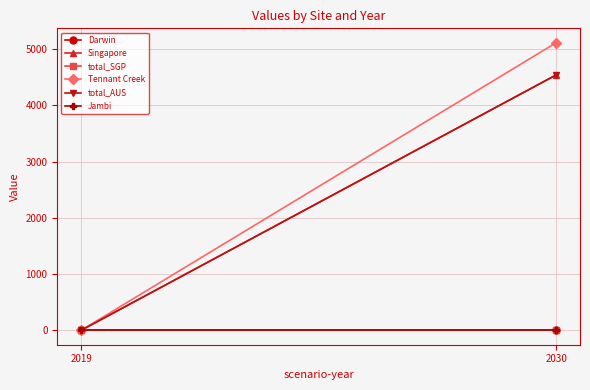

Reading left to right, extract all data points from this chart.

Darwin: 0.0	0.0
Singapore: 0.0	4539.4
total_SGP: 0.0	0.0
Tennant Creek: 0.0	5111.2
total_AUS: 0.0	4539.4
Jambi: 0.0	0.0